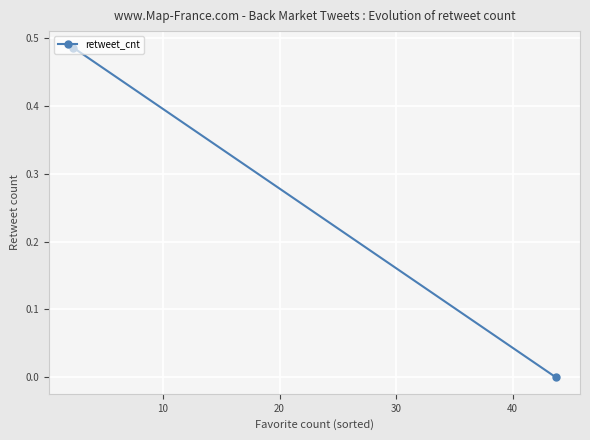

True or false: the data shows 0.8 at 0.

False